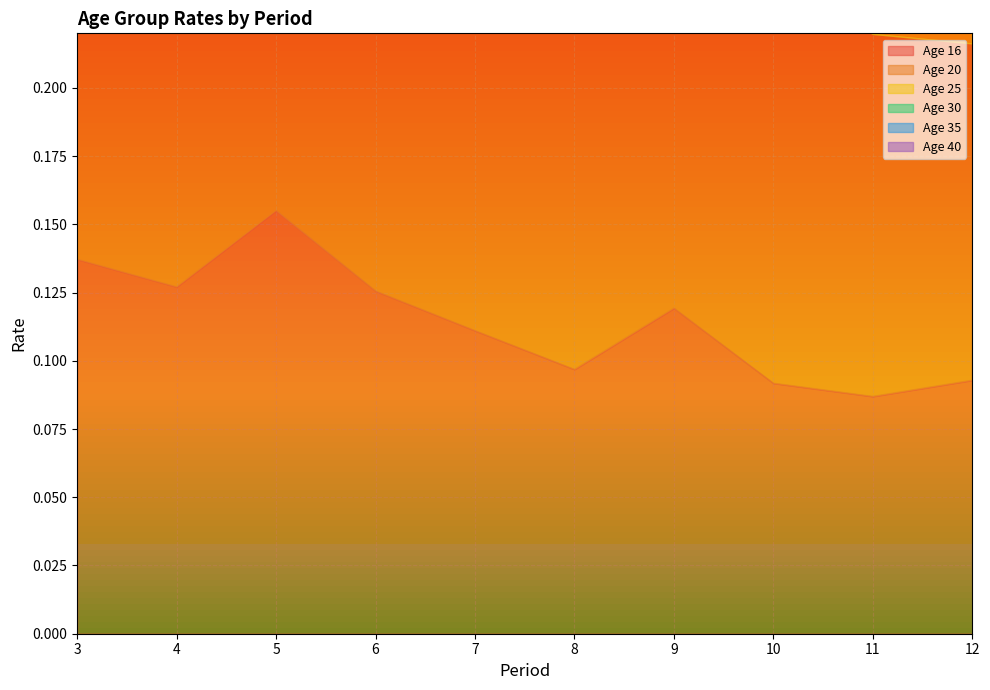

Is it true that 16 equals 0.1 at 4?

True